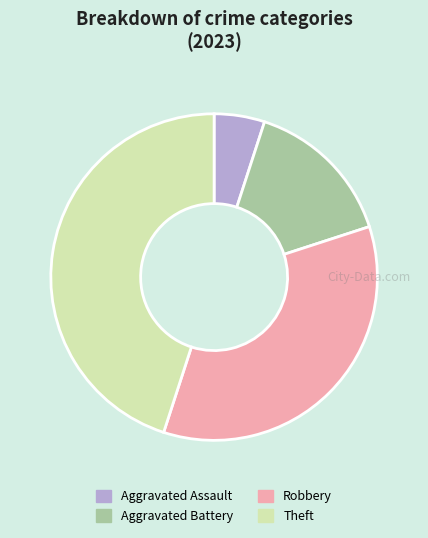

Is it true that Aggravated Battery is 27% of the pie?

False